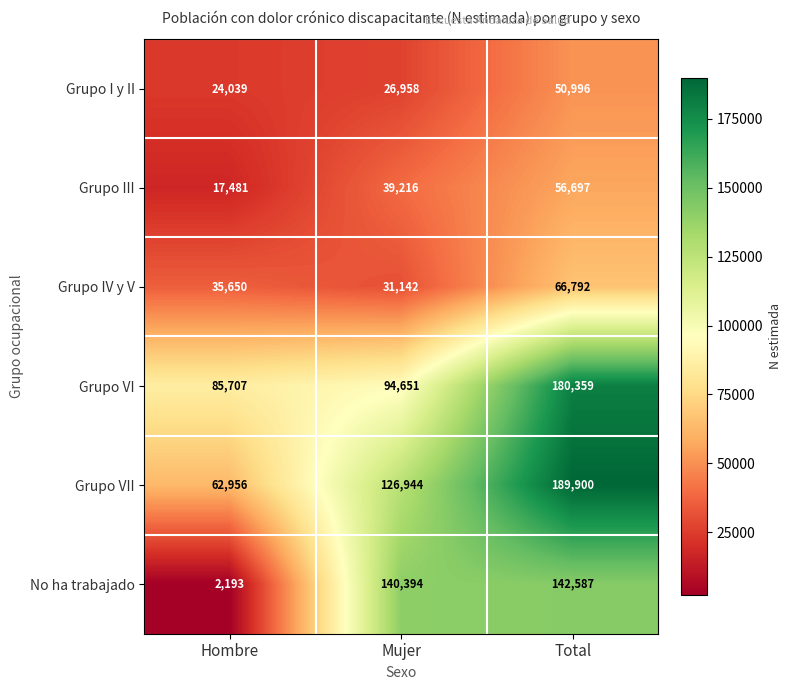

What is the difference between the maximum and minimum values in the No ha trabajado series?

140394